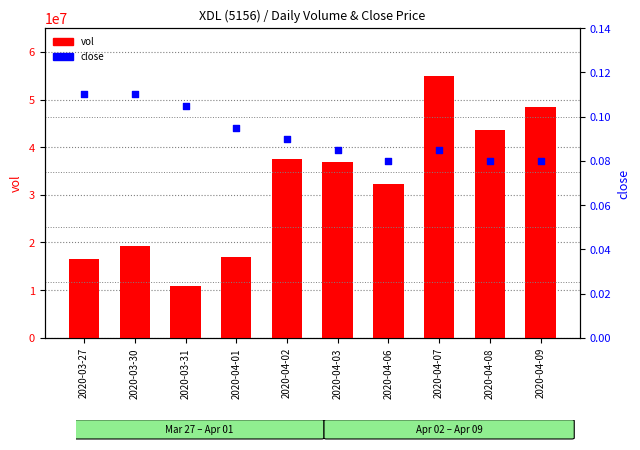

Is the value of vol at 2020-04-09 greater than the value of close at 2020-04-07?

Yes